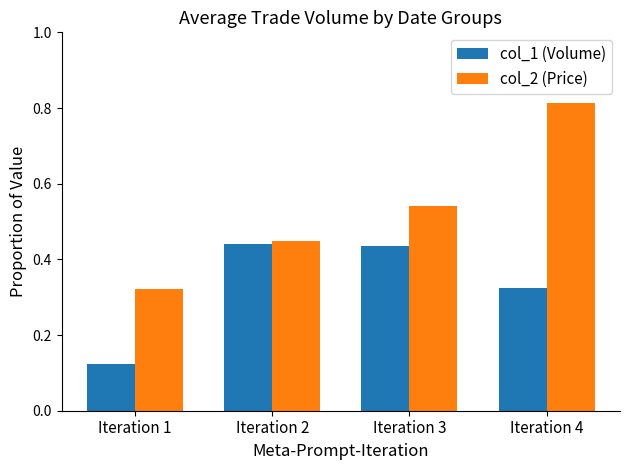

Which label corresponds to the largest value in the chart?

Iteration 4